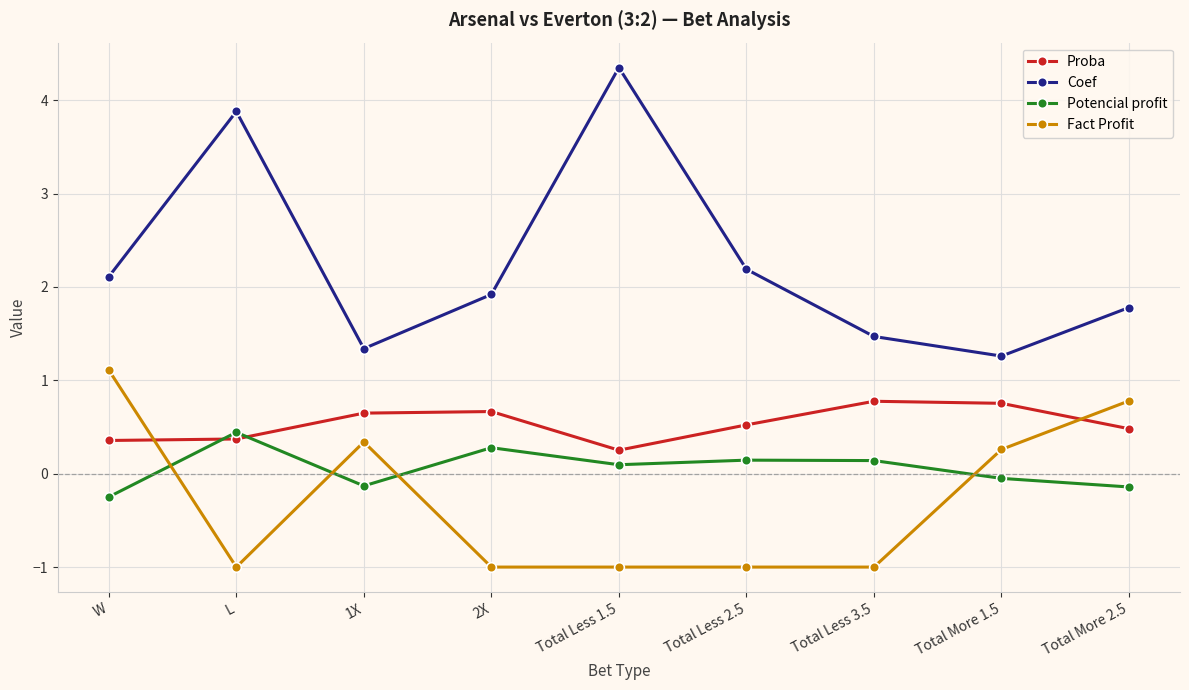

At which category does Fact Profit reach its first local peak?

1X